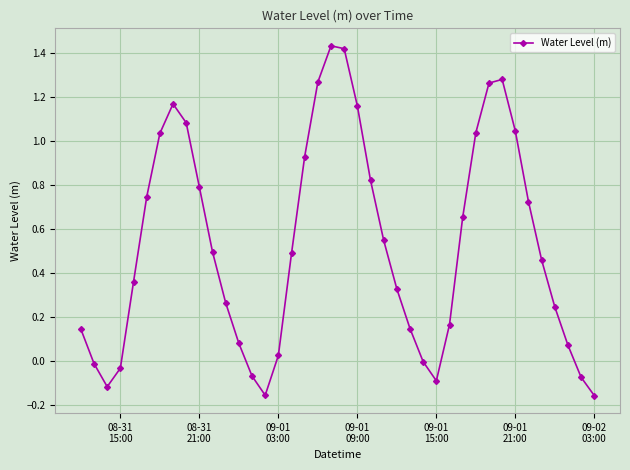

True or false: there are more than 1 points higher than both neighbors.

True